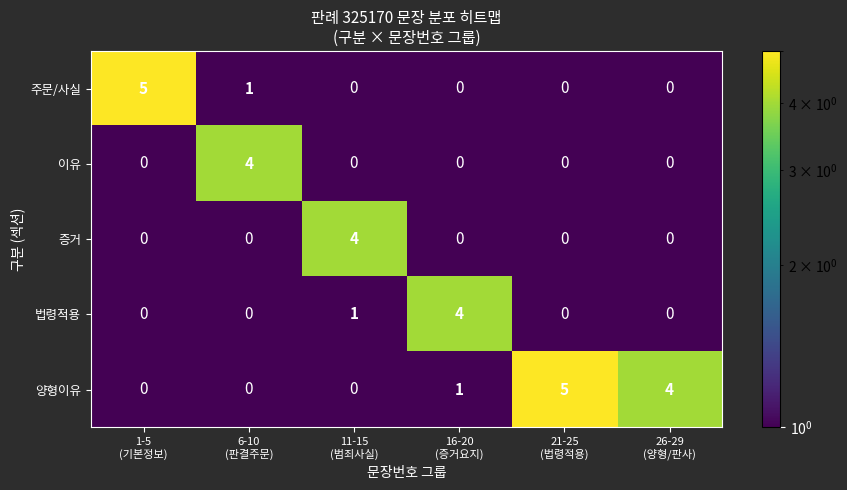

What is the maximum value for 증거?

4